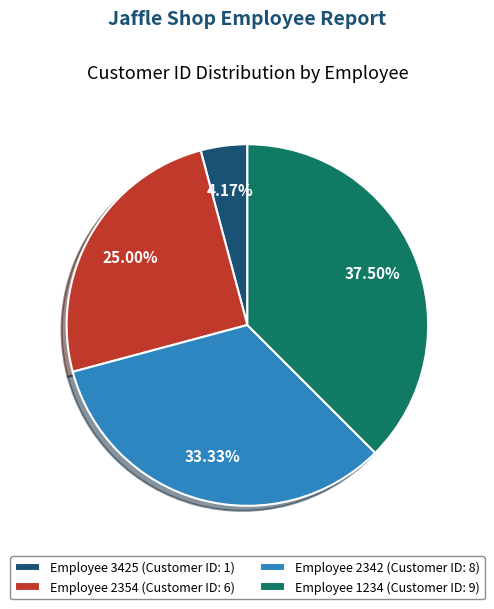

Does any single category account for the majority?

No